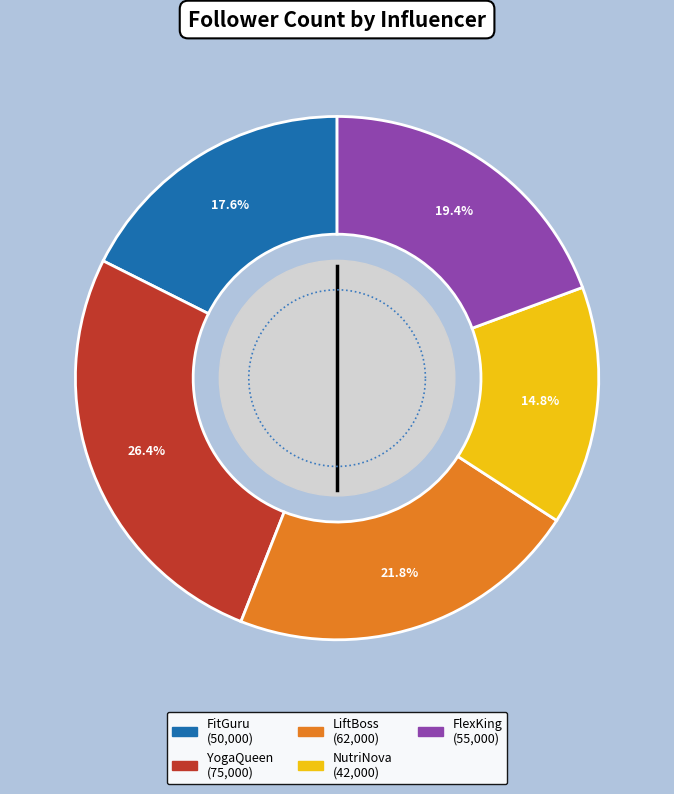

What is the smallest slice in the pie chart?

NutriNova